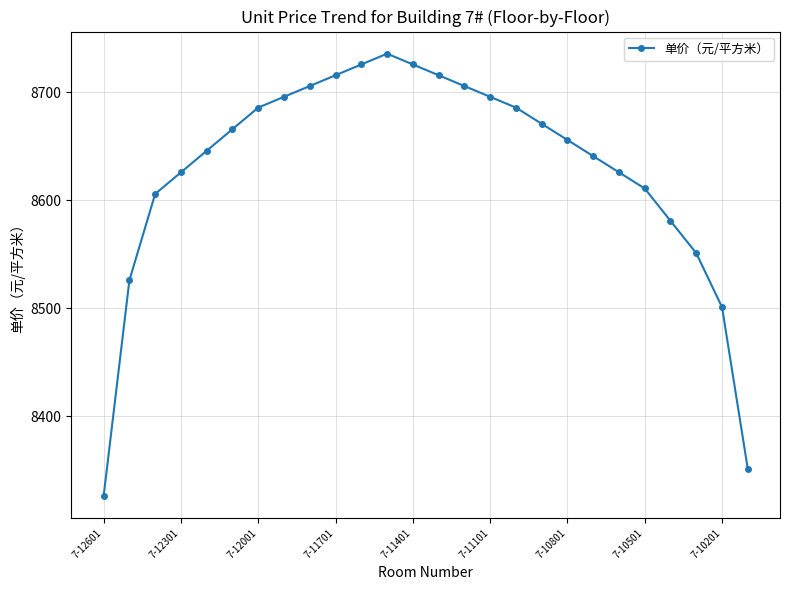

What is the smallest value displayed?

8326